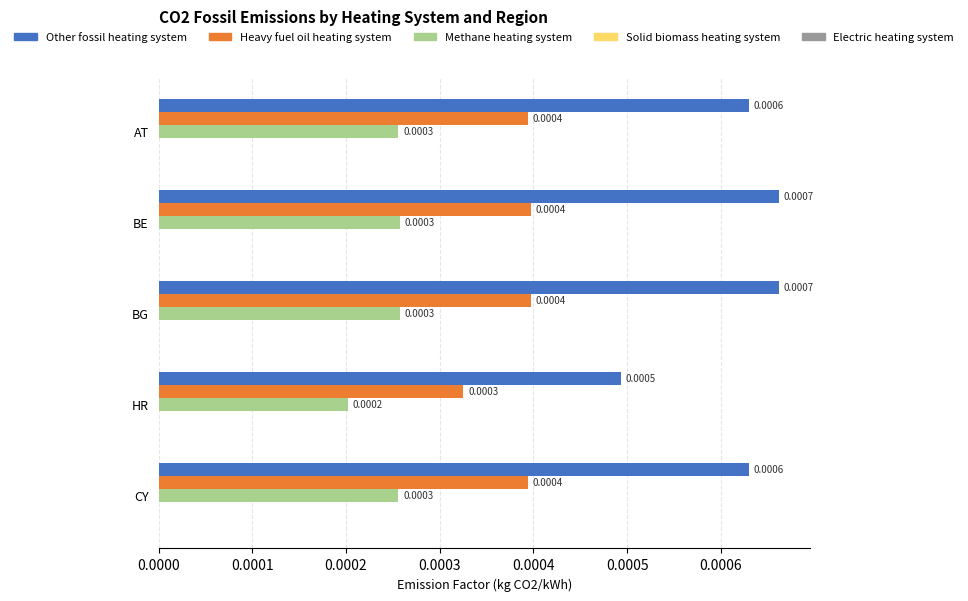

Rank the series by their maximum value, from lowest to highest.

Methane heating system, Heavy fuel oil heating system, Other fossil heating system